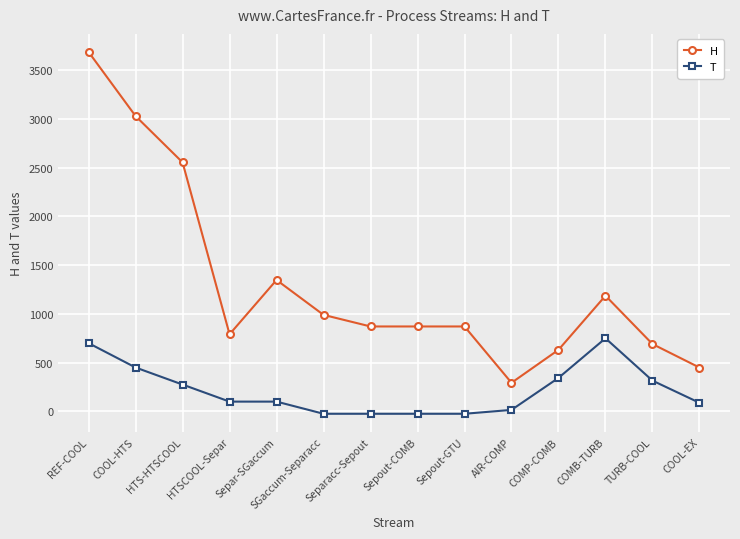

How many distinct data groups are displayed?

2